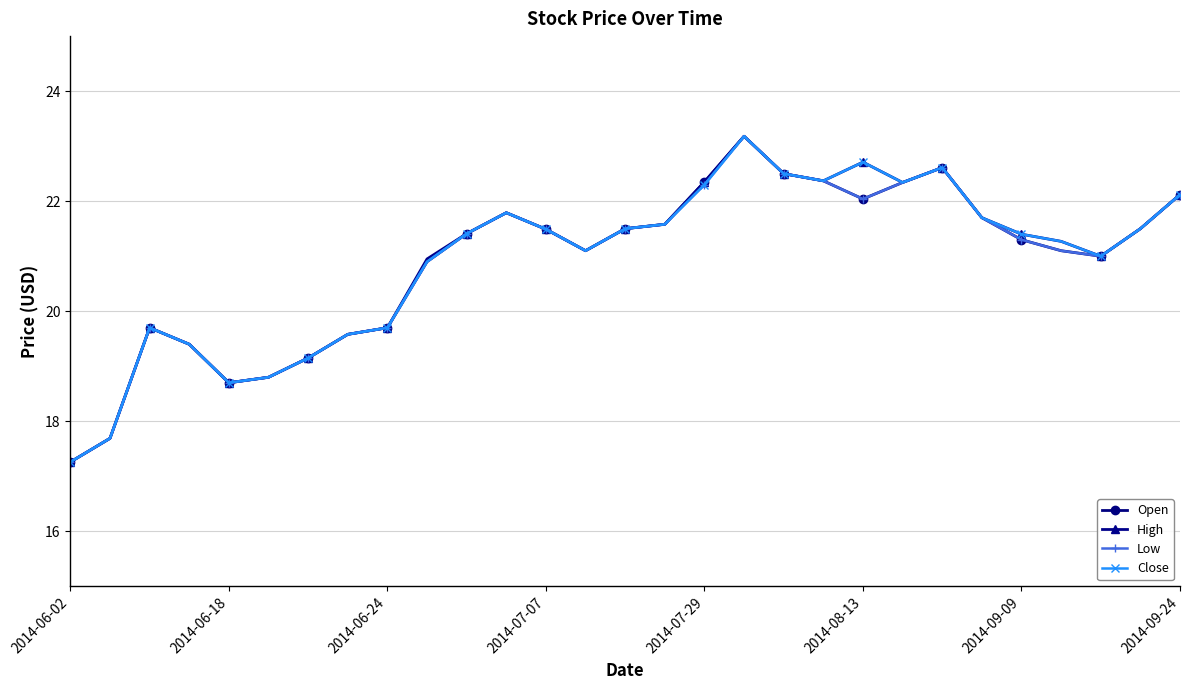

At how many categories does at least one series exceed 20?

20